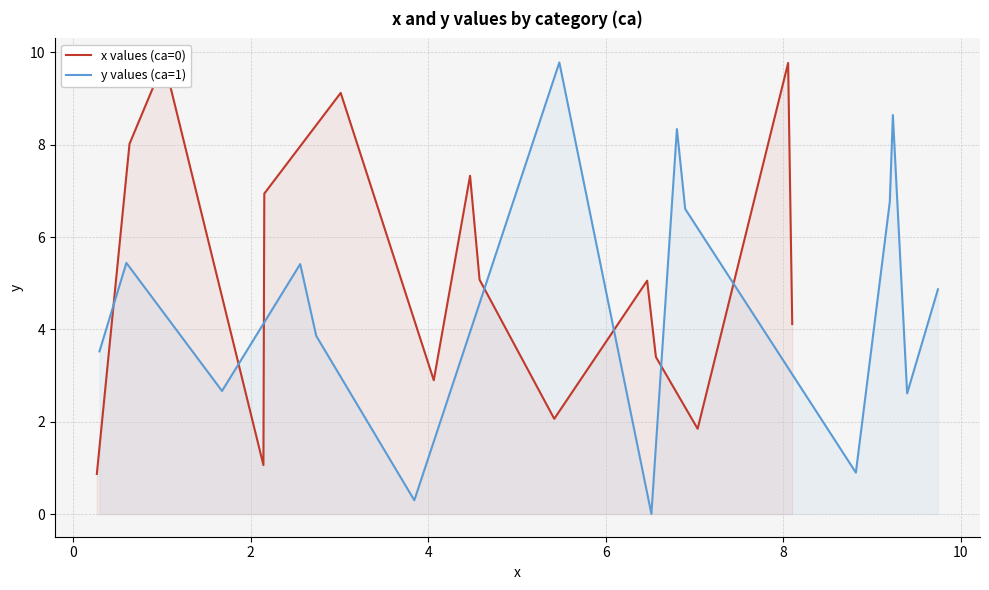

True or false: x values (ca=0) has more than 2 points higher than both neighbors.

True